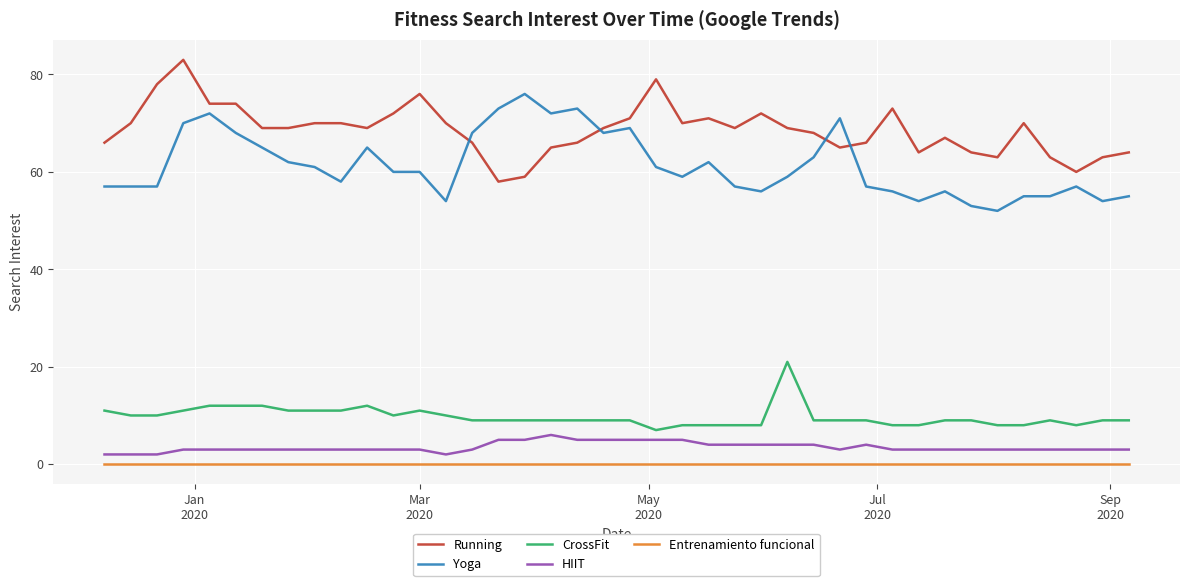

What is the maximum value shown in the chart?

83